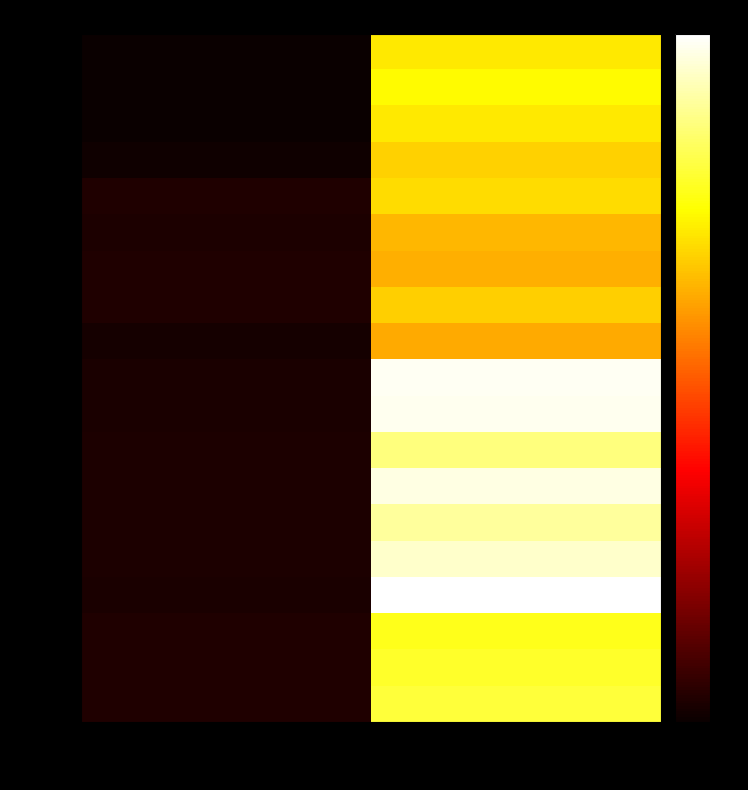

Reading right to left, transcribe all the data shown in this chart.

842999: 資產合計=2254667	保證責任=151020
897739: 資產合計=2340659	保證責任=145162
1028311: 資產合計=2255321	保證責任=146238
1188970: 資產合計=2151679	保證責任=170769
1243438: 資產合計=2203070	保證責任=238333
1257947: 資產合計=2035781	保證責任=234647
1304327: 資產合計=2009693	保證責任=241089
1330972: 資產合計=2143471	保證責任=245046
1346144: 資產合計=1977790	保證責任=195622
1359411: 資產合計=3068757	保證責任=216753
1363462: 資產合計=3059988	保證責任=215628
1385543: 資產合計=2724233	保證責任=231355
1421999: 資產合計=3027002	保證責任=236921
1439053: 資產合計=2810980	保證責任=235403
1465958: 資產合計=2959817	保證責任=228592
1530199: 資產合計=3110506	保證責任=222285
1594873: 資產合計=2429761	保證責任=246132
1618220: 資產合計=2480638	保證責任=242365
1618270: 資產合計=2530805	保證責任=242706